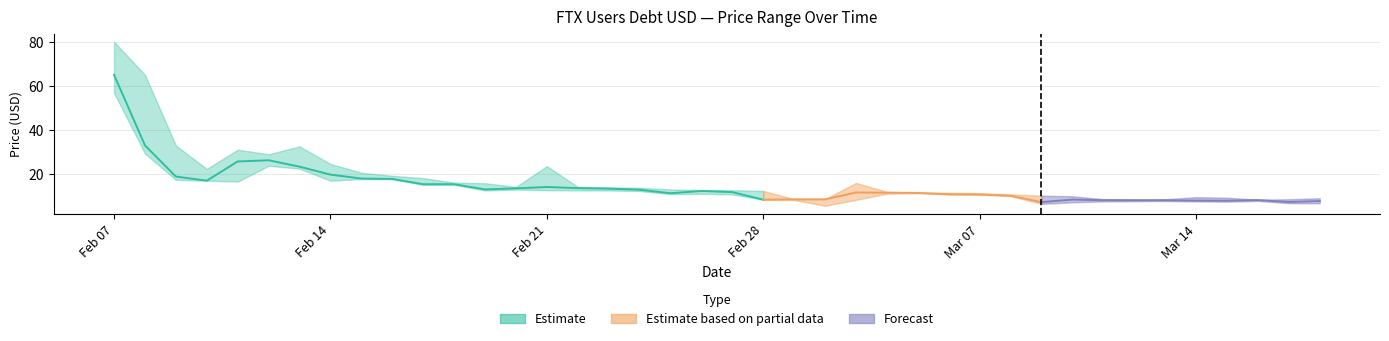

Reading left to right, what are all the values shown in this chart?

Close: 65.1	33.1	19.0	17.1	25.8	26.4	23.5	19.9	18.1	17.9	15.5	15.5	13.1	13.6	14.2	13.7	13.5	13.0	11.4	12.4	11.9	8.5	8.6	8.6	11.7	11.6	11.6	10.9	10.8	10.2	7.4	8.5	8.2	8.2	8.2	8.0	8.0	8.3	7.4	7.9
High: 80.1	65.1	33.1	22.4	31.2	29.1	32.6	24.7	20.7	19.3	18.3	16.2	16.0	14.3	23.7	14.3	14.1	13.9	13.1	12.8	12.8	12.4	8.8	8.8	16.1	12.1	11.7	11.6	11.4	10.9	10.3	10.0	8.7	8.7	8.6	9.6	9.4	8.5	8.7	9.1
Low: 56.9	29.4	17.5	17.1	16.7	23.9	22.6	17.1	17.8	17.8	15.2	15.2	12.7	13.1	12.8	12.7	12.7	12.4	11.0	11.2	10.9	8.5	8.3	5.7	8.4	11.2	11.4	10.9	10.7	10.1	6.6	7.3	7.7	7.8	7.9	7.7	7.6	8.0	6.9	6.9
Open: 70.3	65.1	33.1	19.0	17.1	25.7	26.4	23.8	19.9	18.1	17.9	15.5	15.5	13.1	13.6	14.2	13.7	13.5	13.0	11.4	12.4	11.9	8.5	8.7	8.6	11.7	11.6	11.6	10.9	10.9	10.2	7.4	8.5	8.2	8.2	8.2	8.0	8.0	8.3	7.4